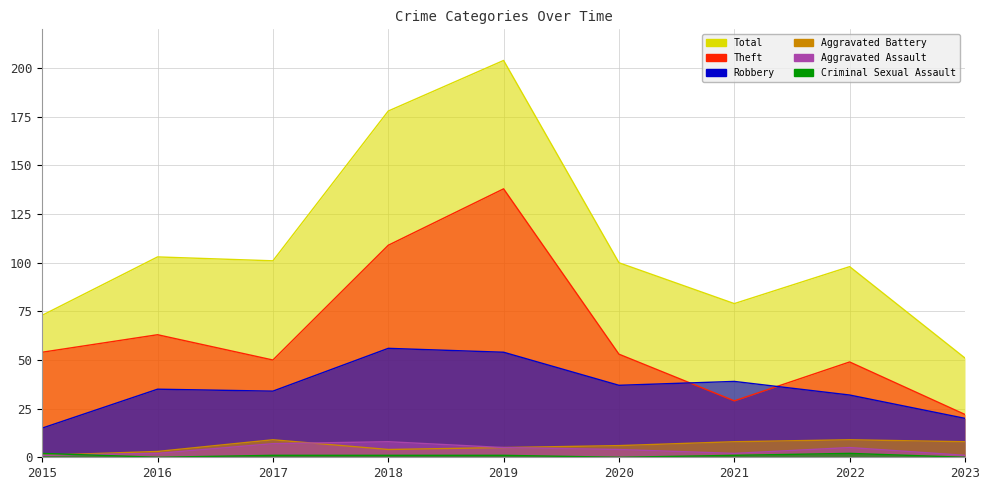

How many series are shown in this chart?

6